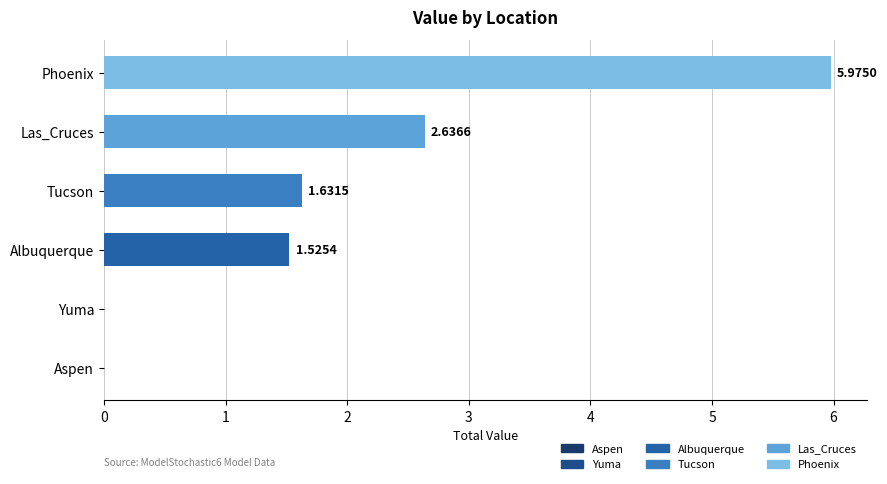

Where is the data nearest to the value 2?

Tucson